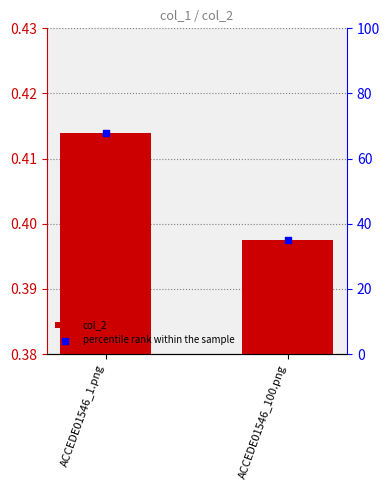

Is the value of col_2 at ACCEDE01546_100.png greater than the value of percentile rank within the sample at ACCEDE01546_100.png?

No